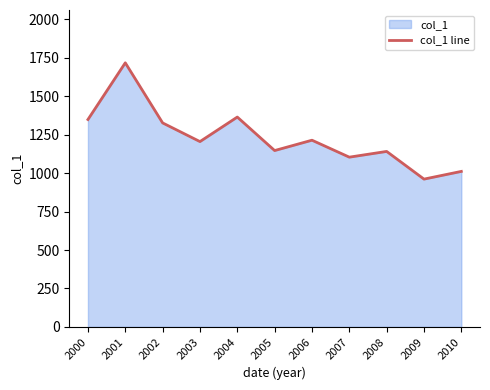

What is the approximate value at 2001?

1717.7